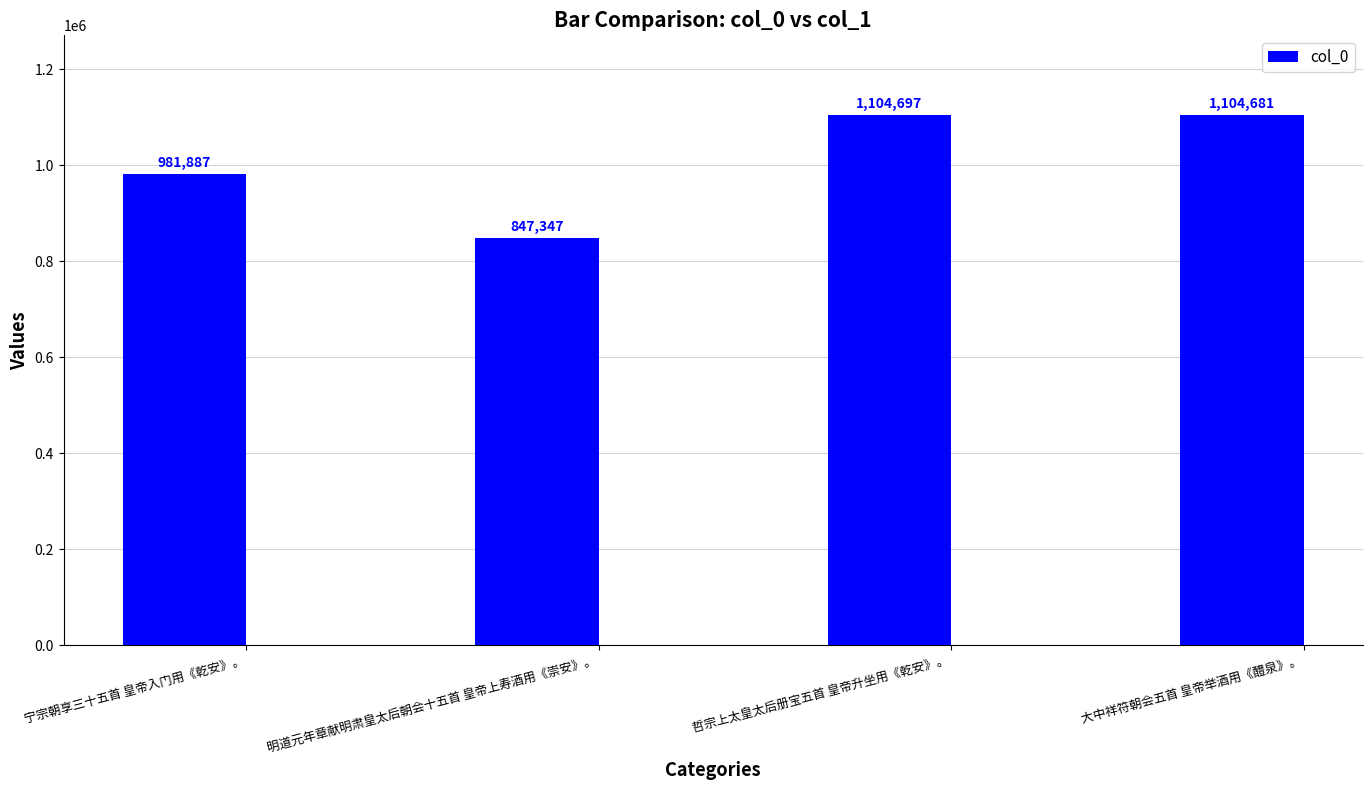

How many distinct data groups are displayed?

1